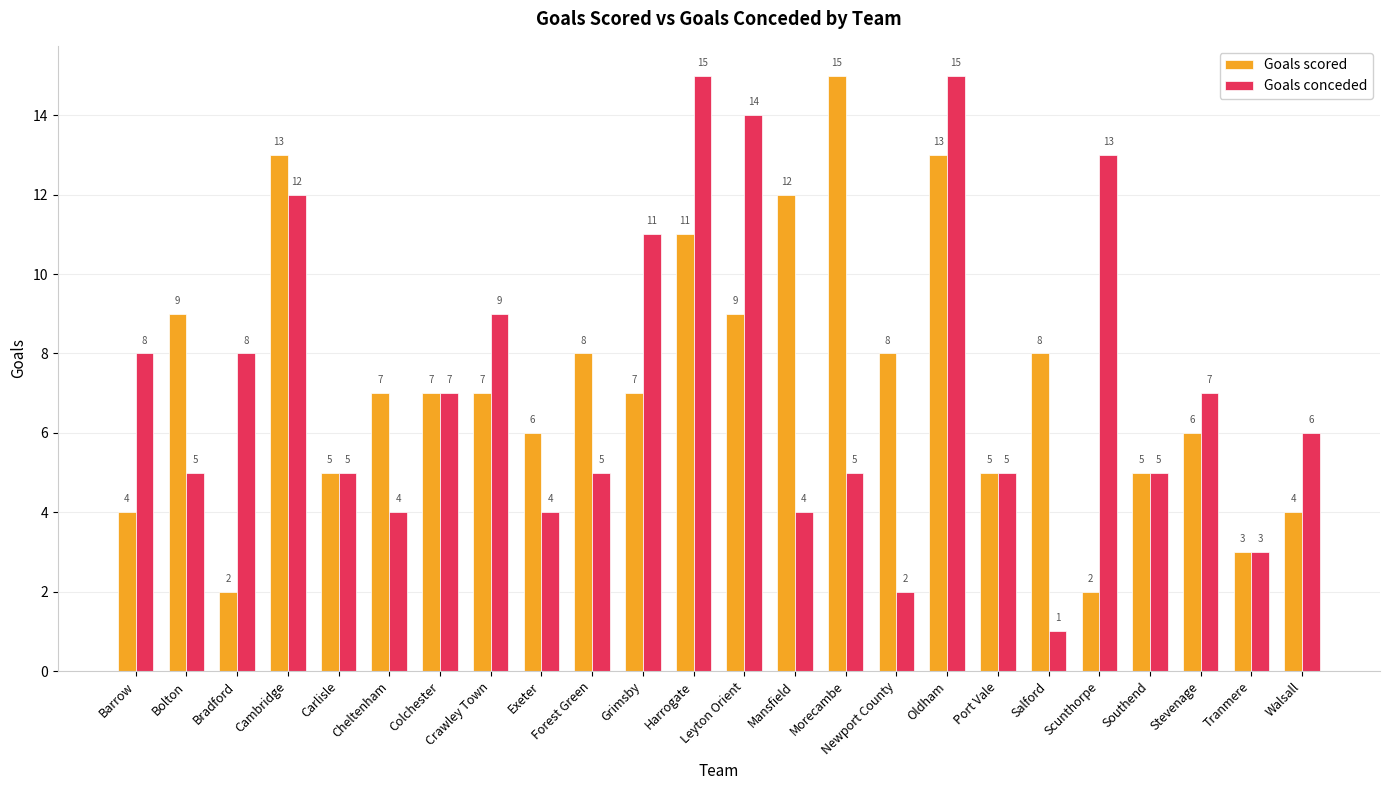

How many series are shown in this chart?

2